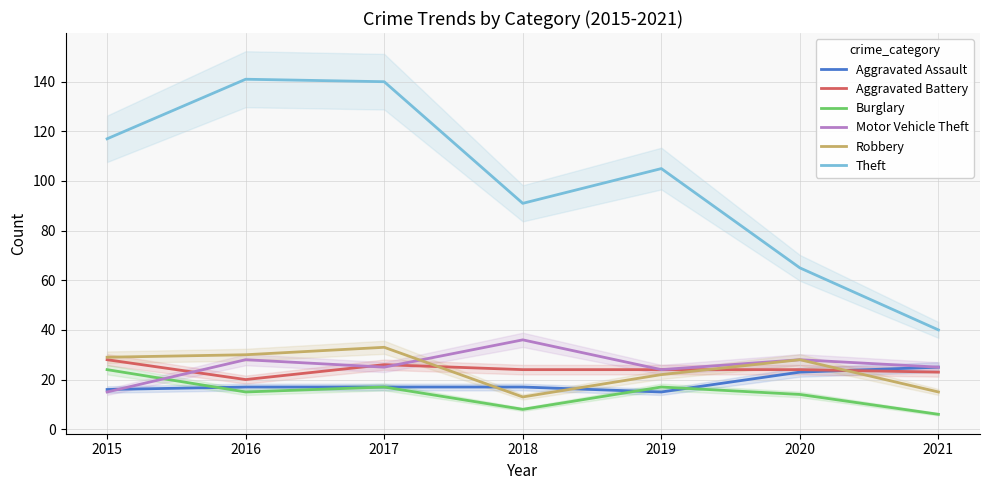

True or false: Aggravated Assault has more than 0 interior local peaks.

False